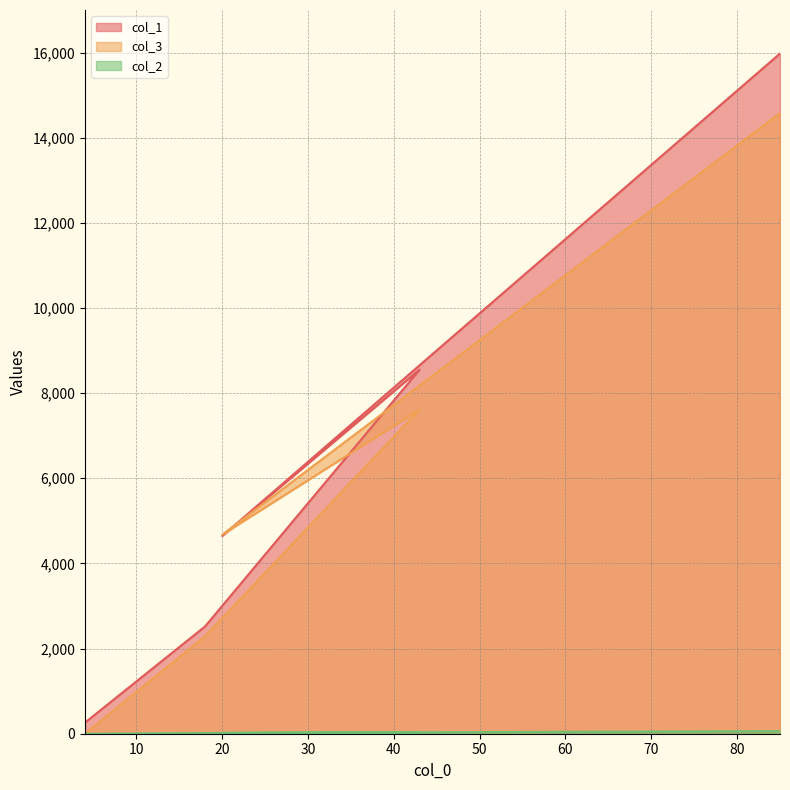

Where is col_2 nearest to the value 30?

43